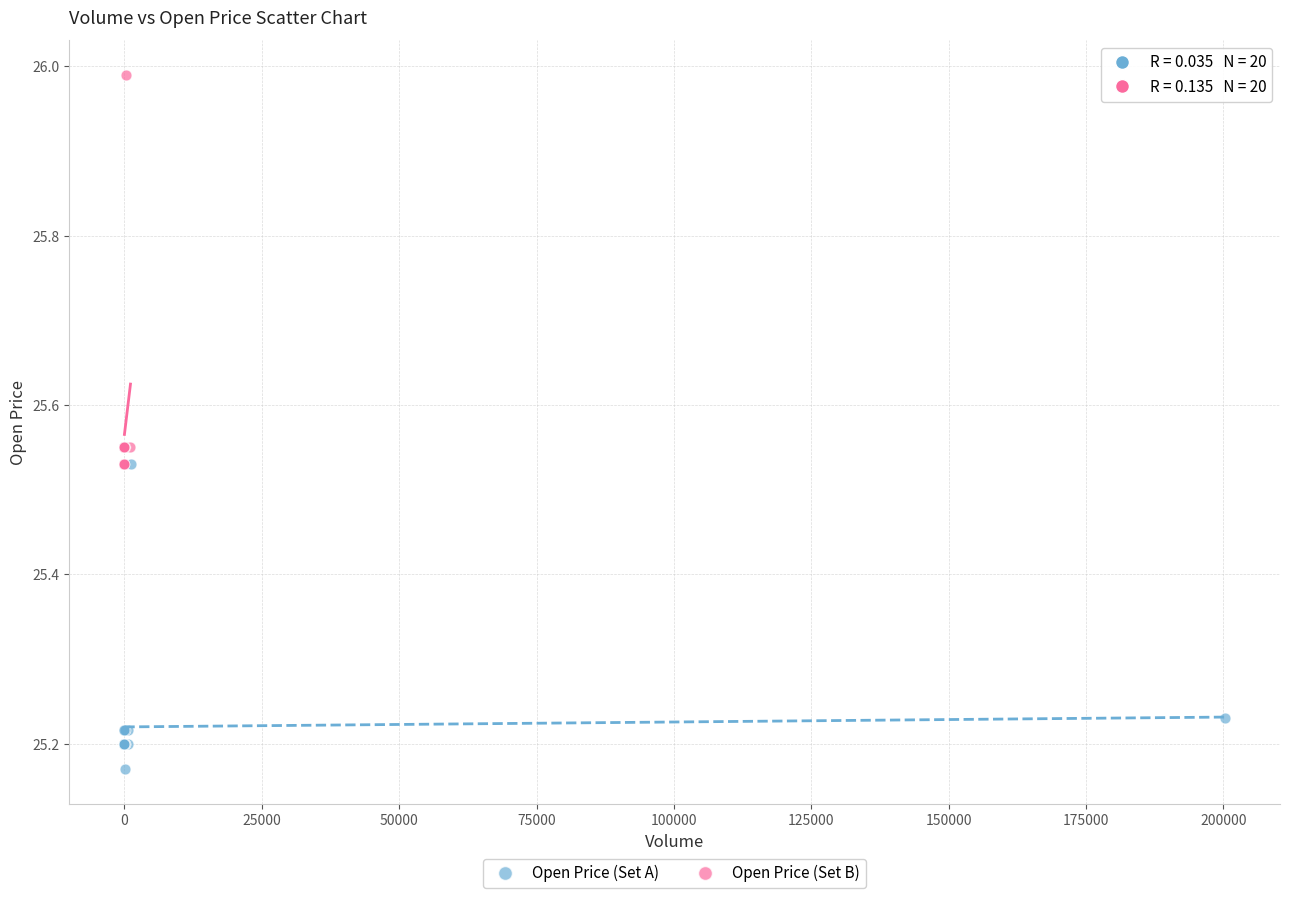

Which series has the widest spread of Y values?

Open Price (Set B)